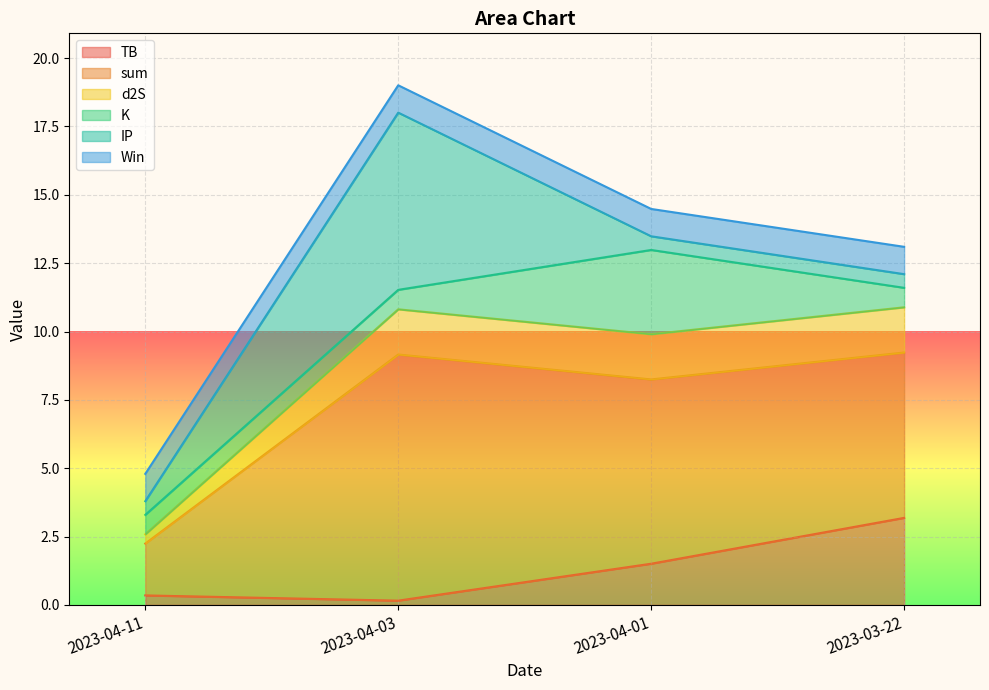

What is the approximate value of TB at 2023-04-01?

1.5